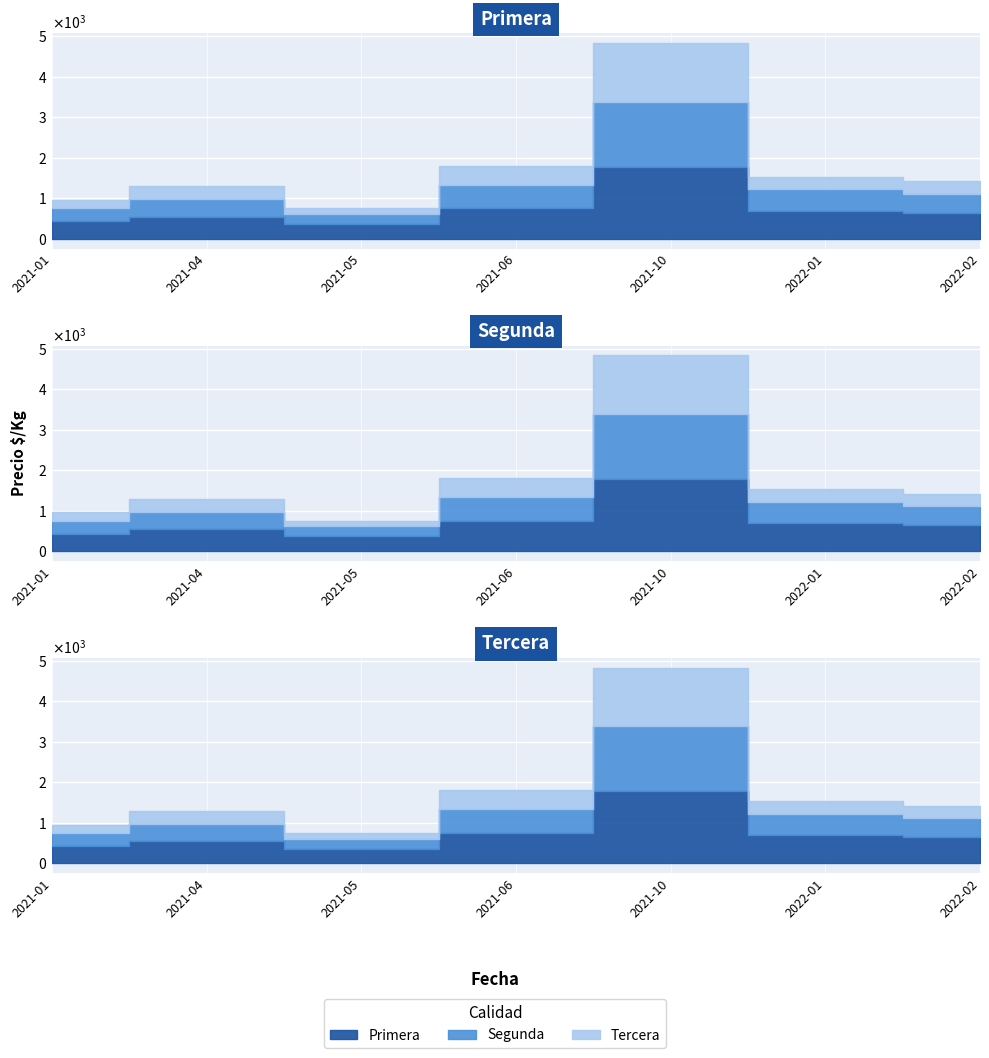

How many interior local peaks does the Segunda series have?

2